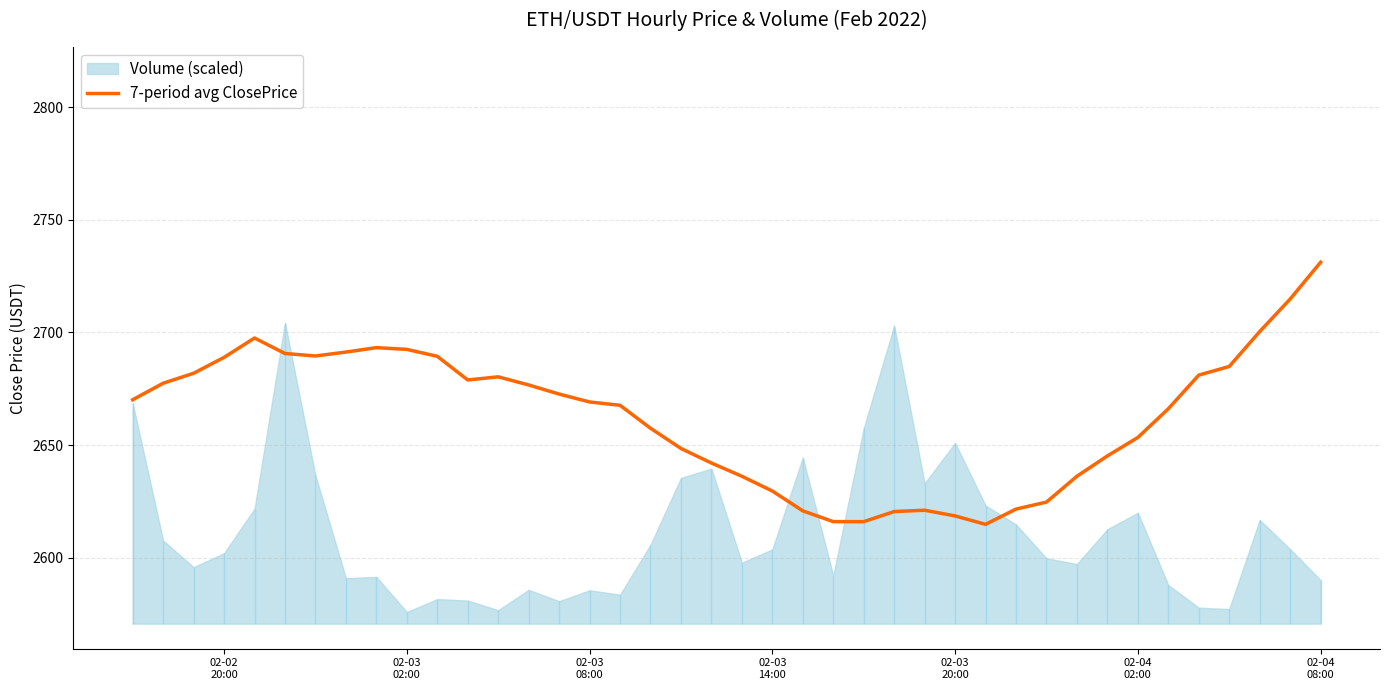

The chart shows a value of 1359.2 at 32. True or false?

False